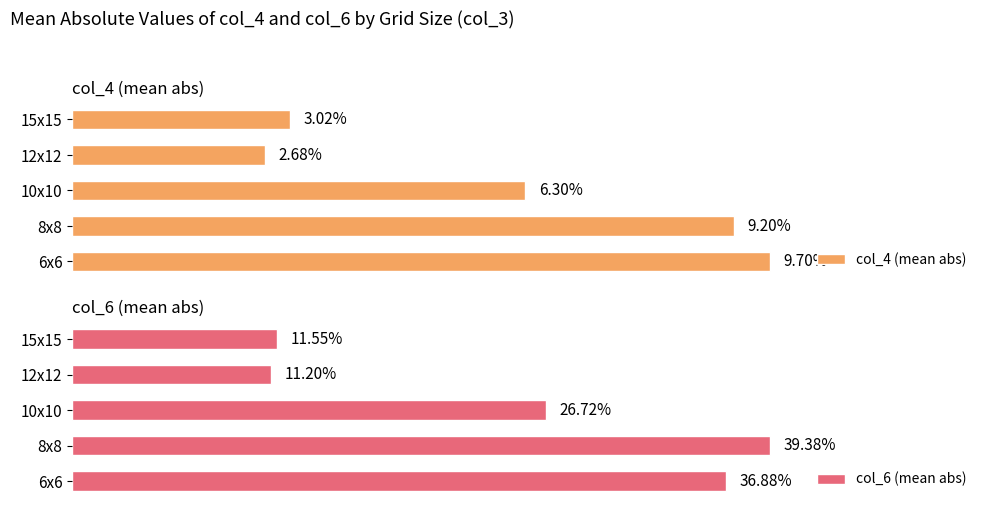

At how many categories does at least one series exceed 0?

5